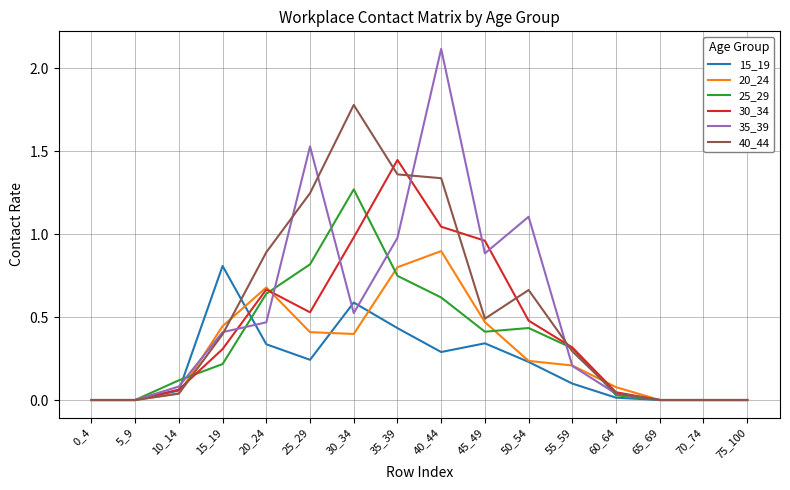

What is the difference between the 15_19 values at 15_19 and 70_74?

0.8